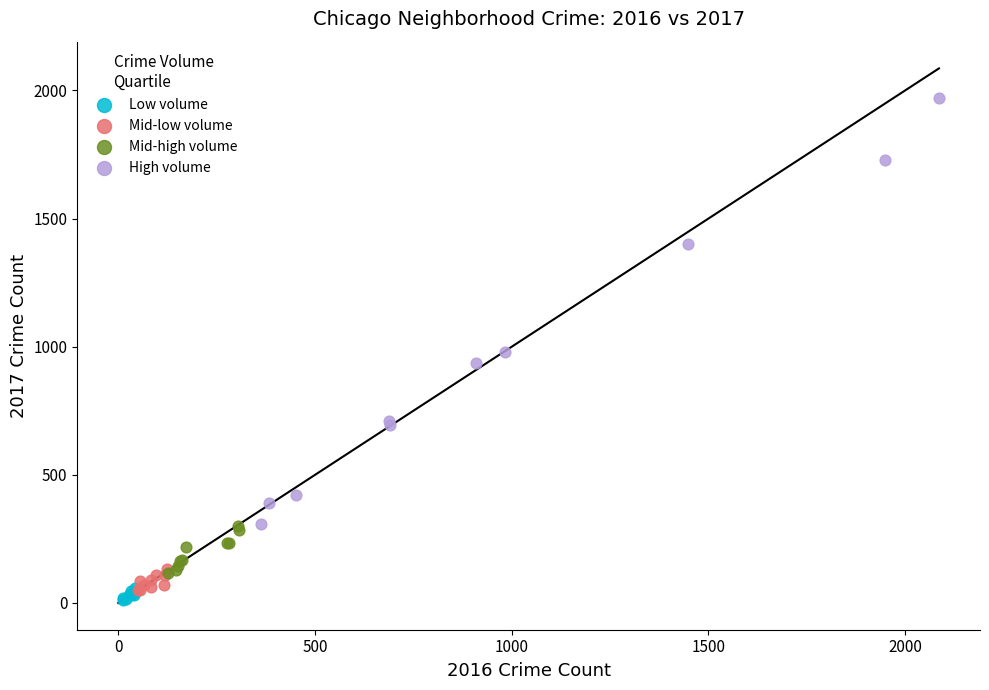

Which series has the largest Y range (max minus min)?

High volume